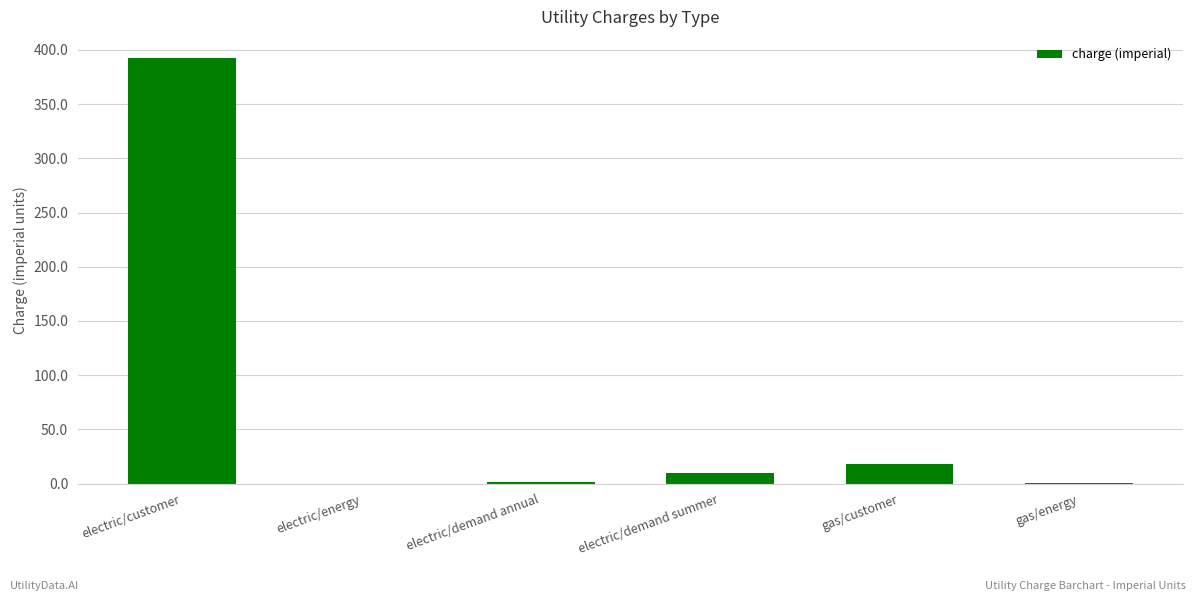

Approximately how many times larger is the value at electric/customer compared to gas/customer?

22.1